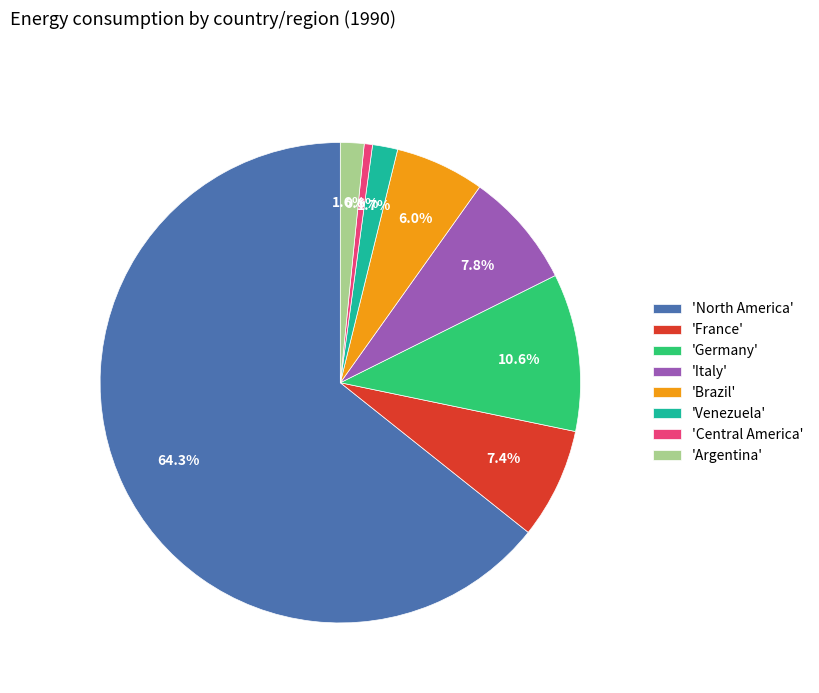

Combined, do 'France' and 'North America' account for over 50%?

Yes